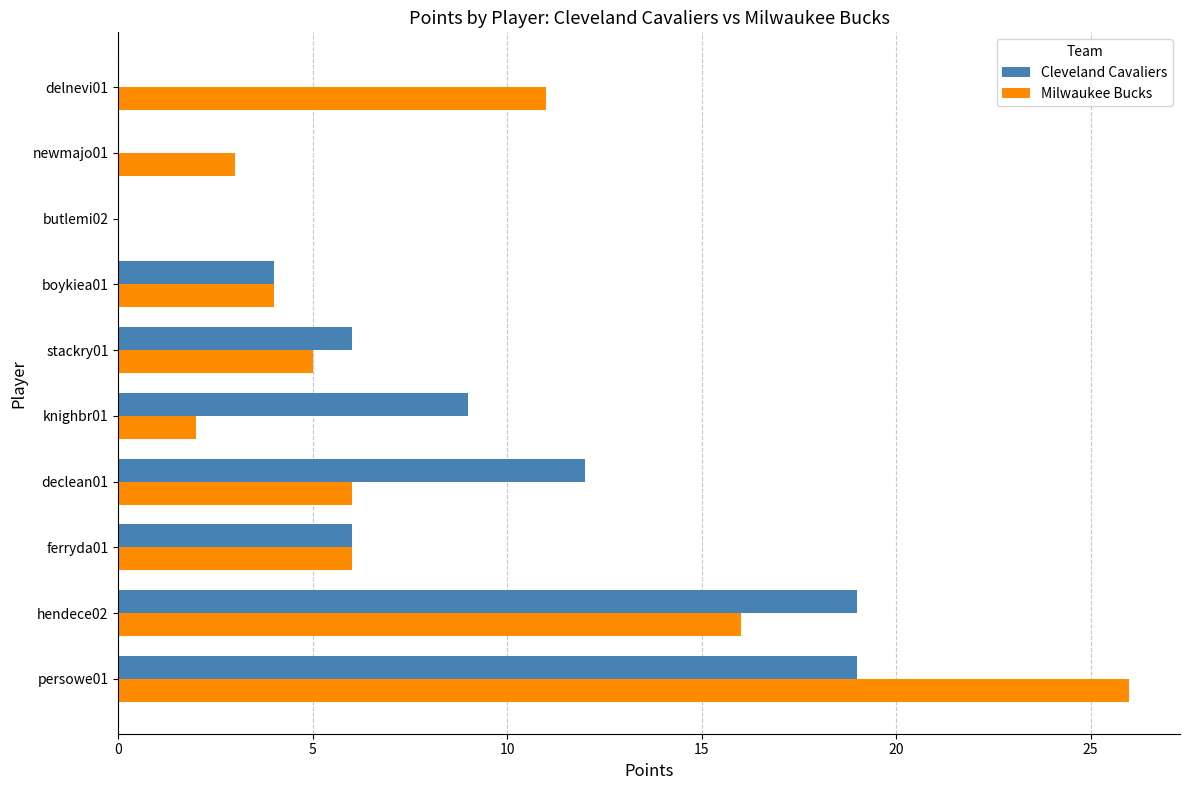

Is it true that Cleveland Cavaliers equals 7 at hendece02?

False